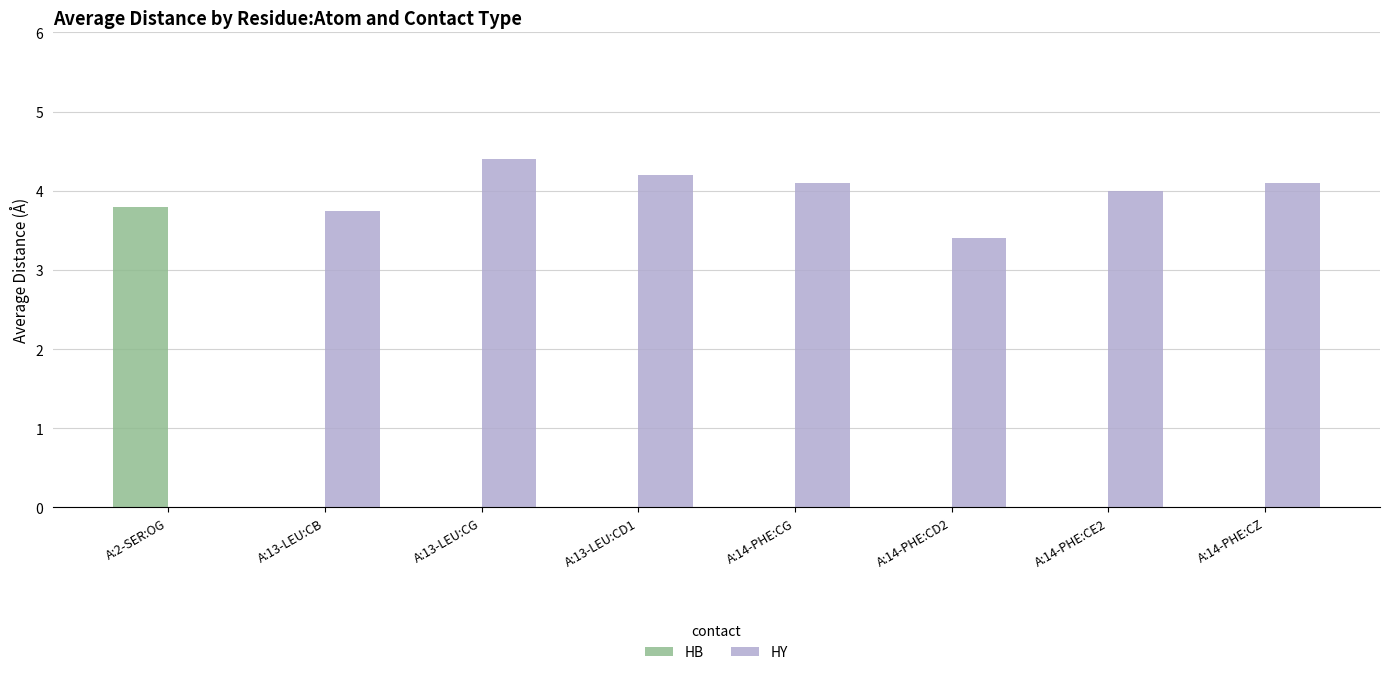

Read the HY value at A:14-PHE:CZ.

4.1